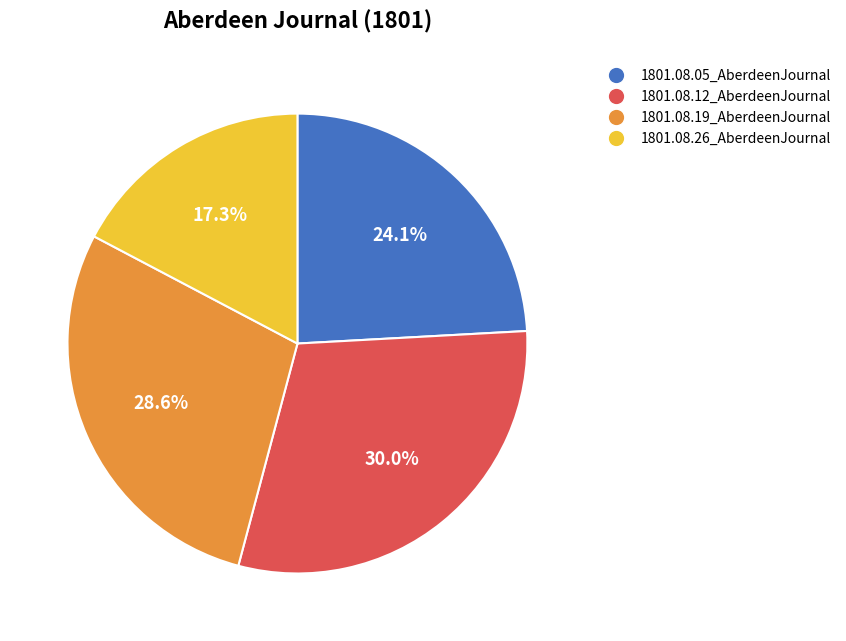

What percentage do 1801.08.05_AberdeenJournal and 1801.08.12_AberdeenJournal together represent?

54.1%